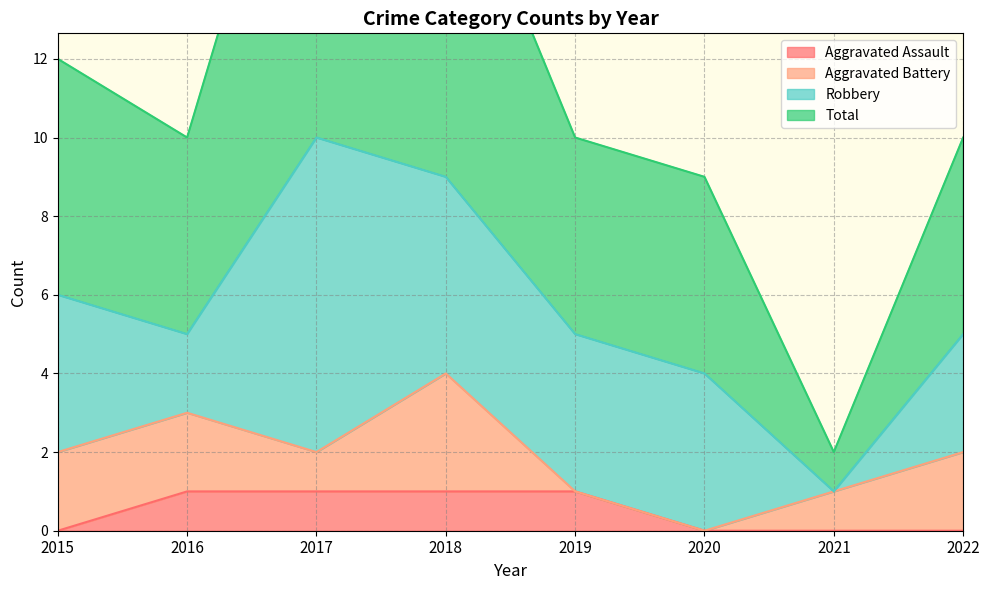

At which label is Total closest to 11?

2015